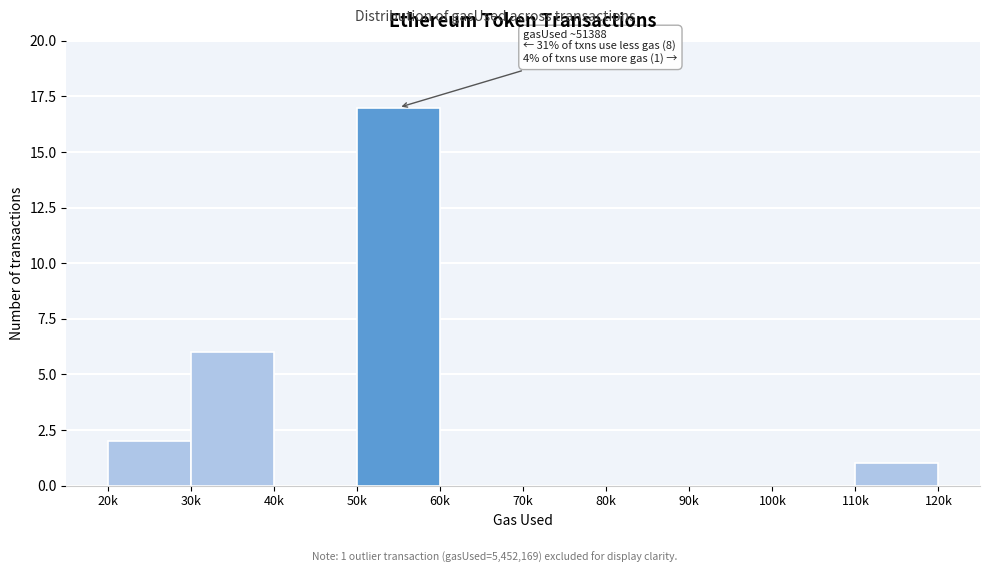

Reading left to right, transcribe all the data shown in this chart.

20k=2	30k=6	40k=0	50k=17	60k=0	70k=0	80k=0	90k=0	100k=0	110k=1